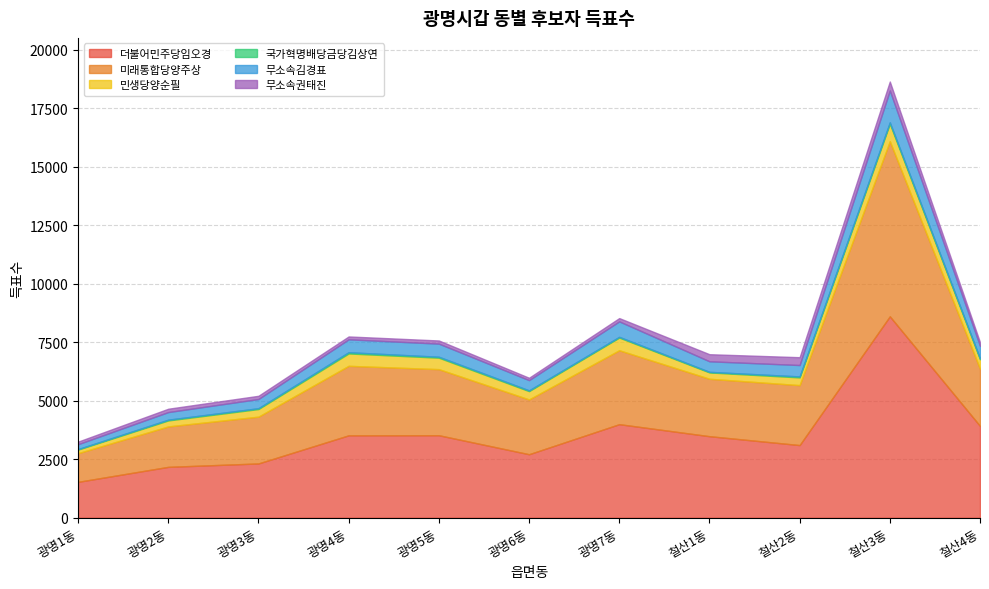

Which category has the highest value across all series?

철산3동